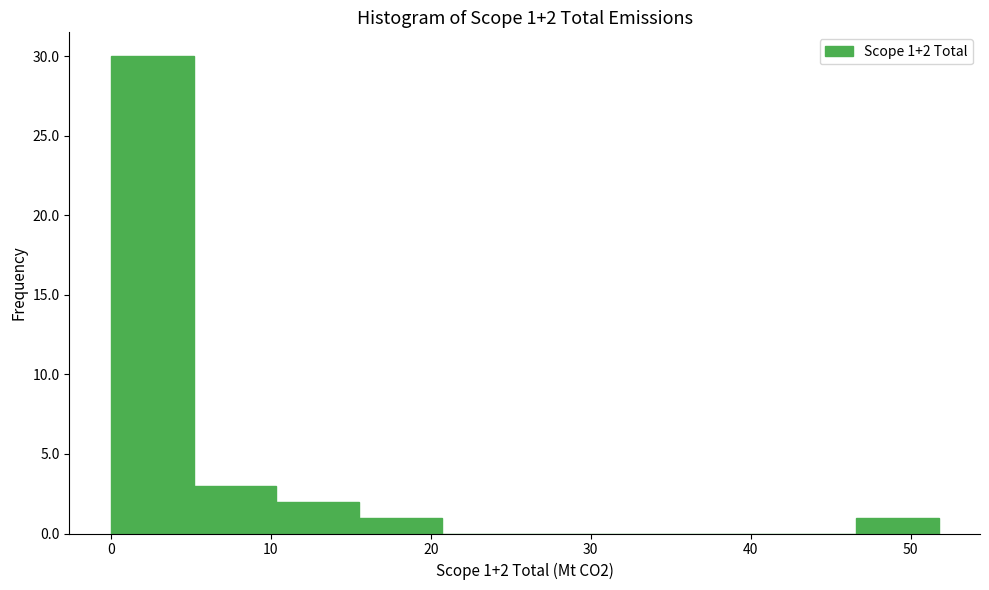

Which range on the x-axis has the tallest bar?

0 to 5